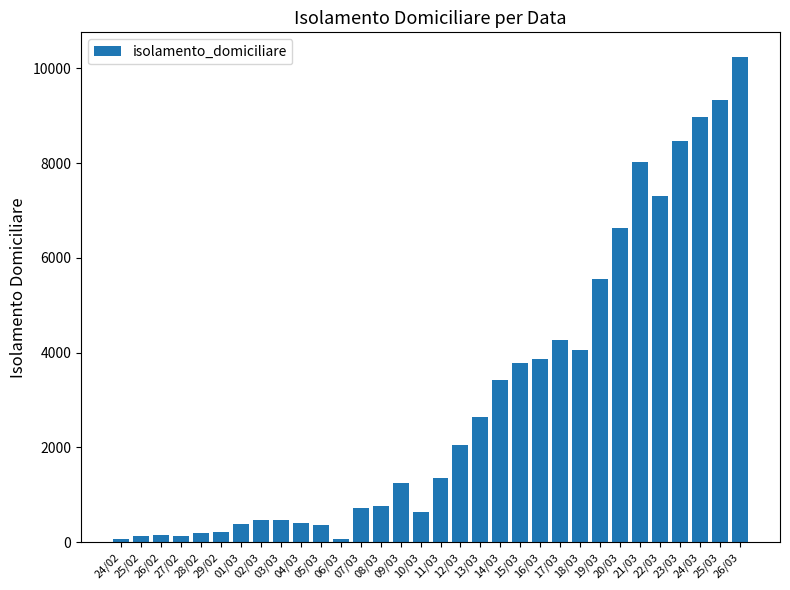

Which label corresponds to the largest value in the chart?

26/03